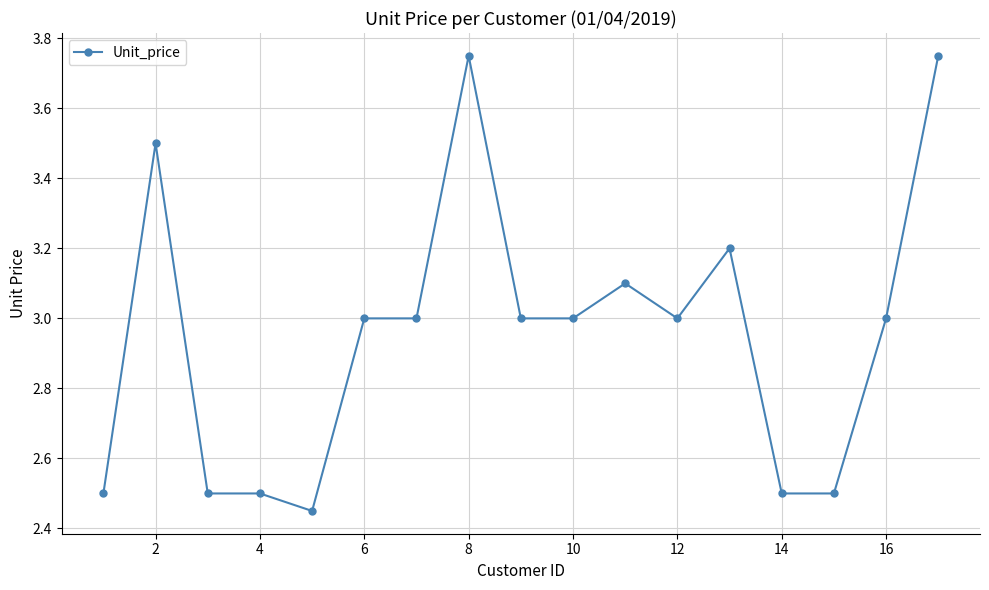

True or false: the data has more than 2 interior local peaks.

True